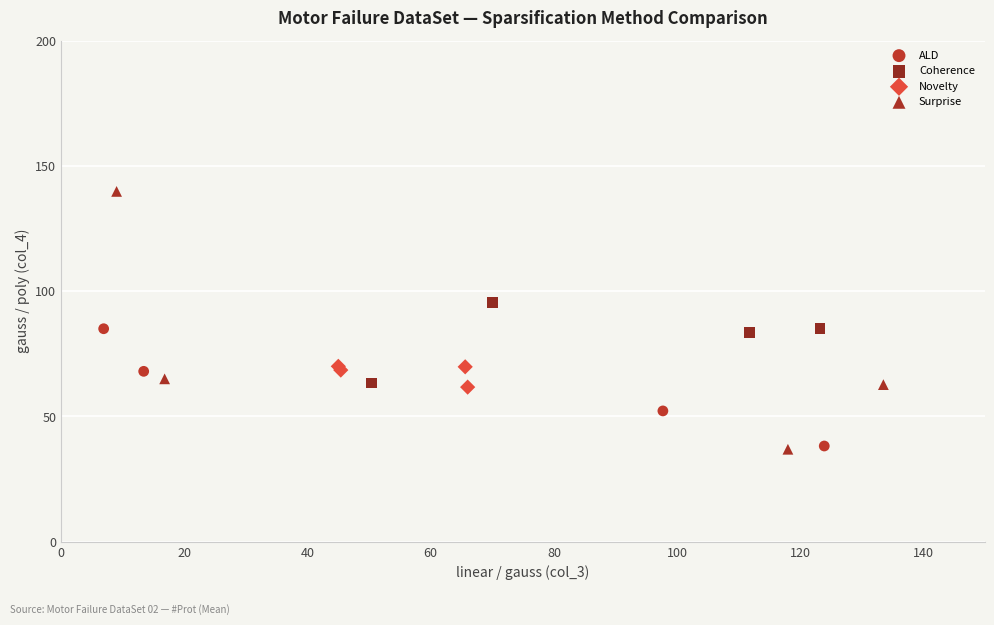

Which series reaches the maximum Y coordinate?

Surprise